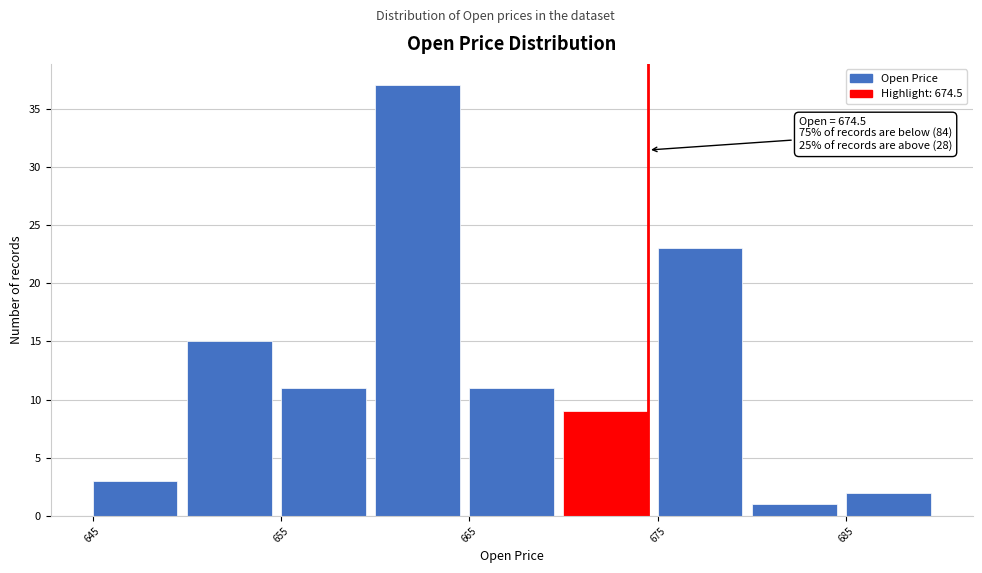

Over which range of the x-axis is the bar tallest?

660 to 665